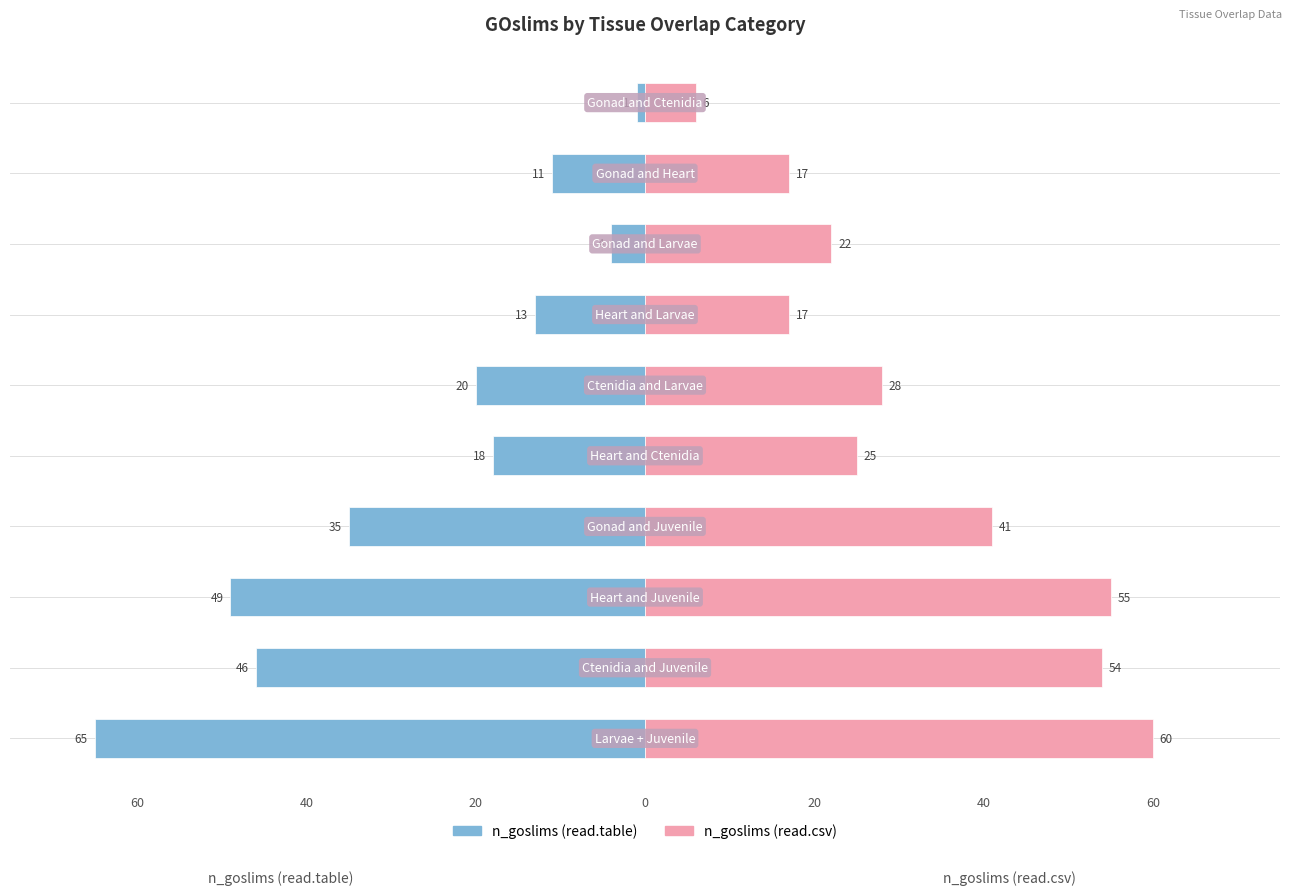

At how many categories does at least one series exceed -52?

10